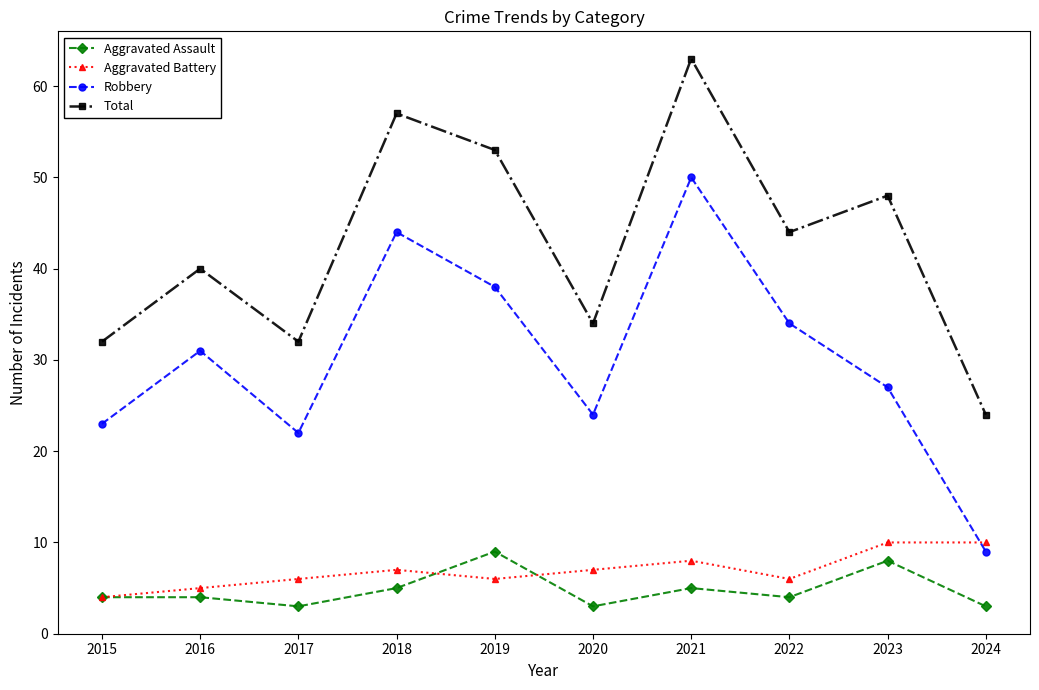

What is the minimum value shown in the chart?

3